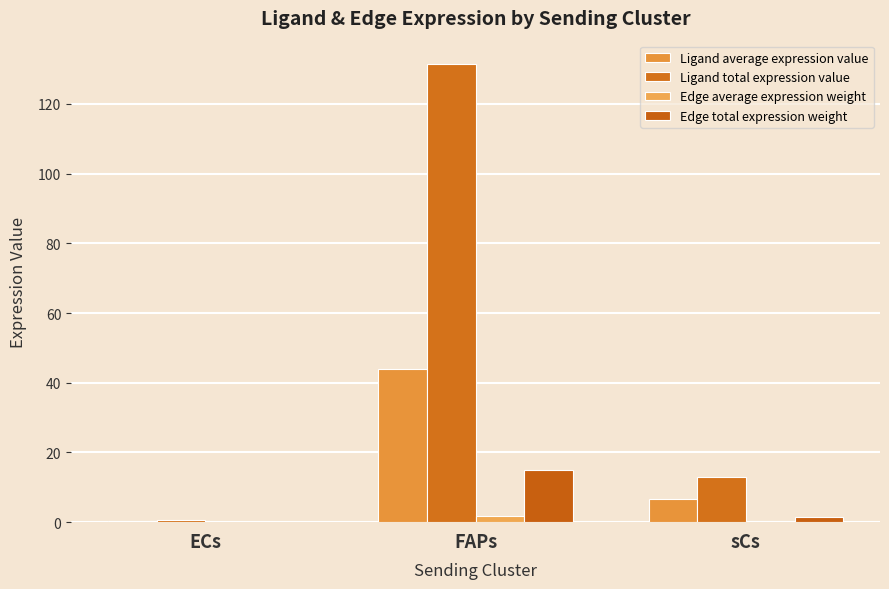

At which label is Ligand average expression value closest to 22?

sCs